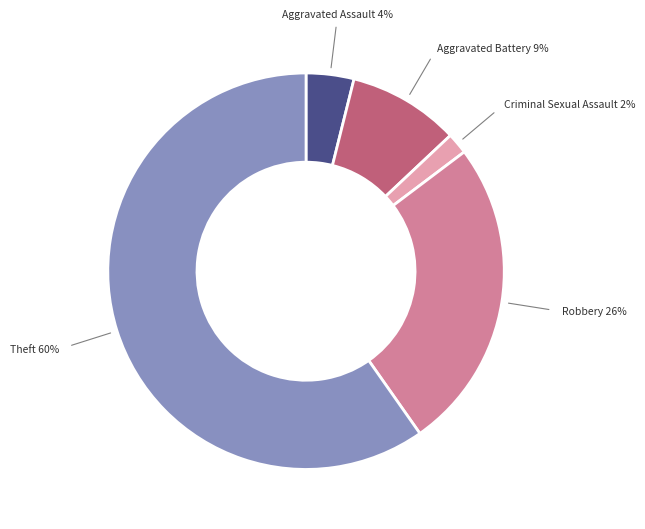

To the nearest percent, what is the average slice percentage?

20%